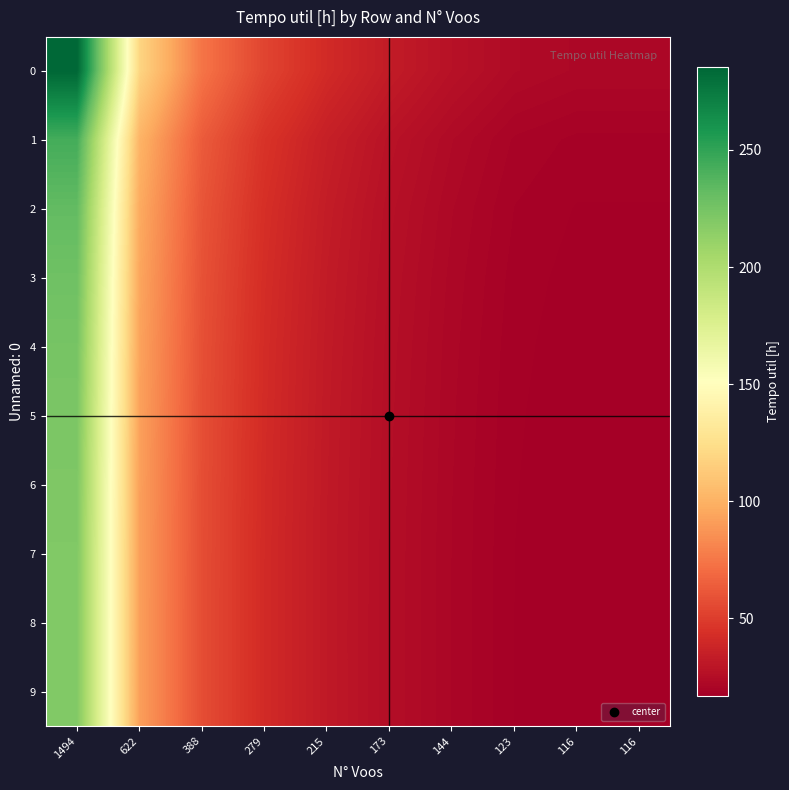

Reading left to right, transcribe all the data shown in this chart.

0: 1494=285.2	622=118.8	388=74.1	279=53.3	215=41.0	173=33.0	144=27.5	123=23.5	116=22.1	116=22.1
1: 1494=243.2	622=101.3	388=63.2	279=45.4	215=35.0	173=28.2	144=23.4	123=20.0	116=18.9	116=18.9
2: 1494=232.4	622=96.7	388=60.4	279=43.4	215=33.4	173=26.9	144=22.4	123=19.1	116=18.0	116=18.0
3: 1494=227.3	622=94.6	388=59.0	279=42.5	215=32.7	173=26.3	144=21.9	123=18.7	116=17.7	116=17.7
4: 1494=224.3	622=93.4	388=58.3	279=41.9	215=32.3	173=26.0	144=21.6	123=18.5	116=17.4	116=17.4
5: 1494=222.4	622=92.6	388=57.7	279=41.5	215=32.0	173=25.7	144=21.4	123=18.3	116=17.3	116=17.3
6: 1494=221.1	622=92.0	388=57.4	279=41.3	215=31.8	173=25.6	144=21.3	123=18.2	116=17.2	116=17.2
7: 1494=220.1	622=91.6	388=57.2	279=41.1	215=31.7	173=25.5	144=21.2	123=18.1	116=17.1	116=17.1
8: 1494=219.9	622=91.6	388=57.1	279=41.1	215=31.6	173=25.5	144=21.2	123=18.1	116=17.1	116=17.1
9: 1494=219.9	622=91.6	388=57.1	279=41.1	215=31.7	173=25.5	144=21.2	123=18.1	116=17.1	116=17.1